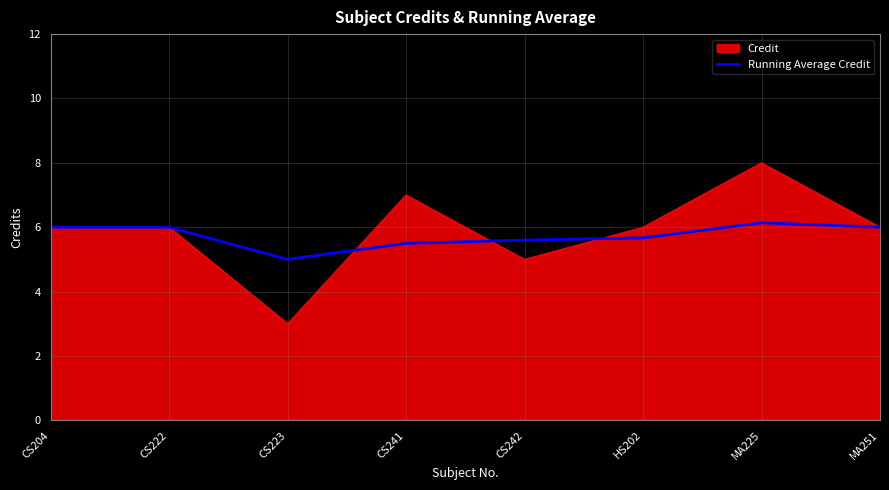

The value of Credit at CS204 is 1.3. True or false?

False